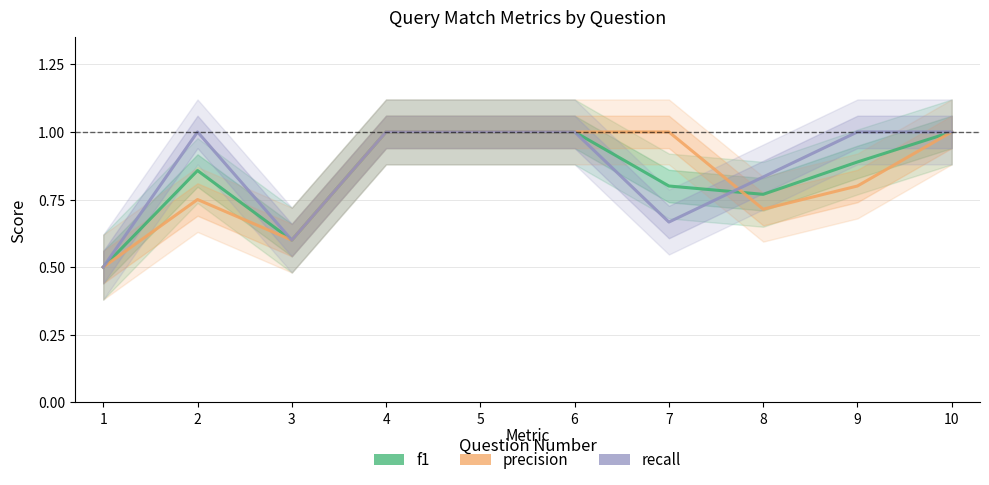

Where is the first local maximum for precision?

2